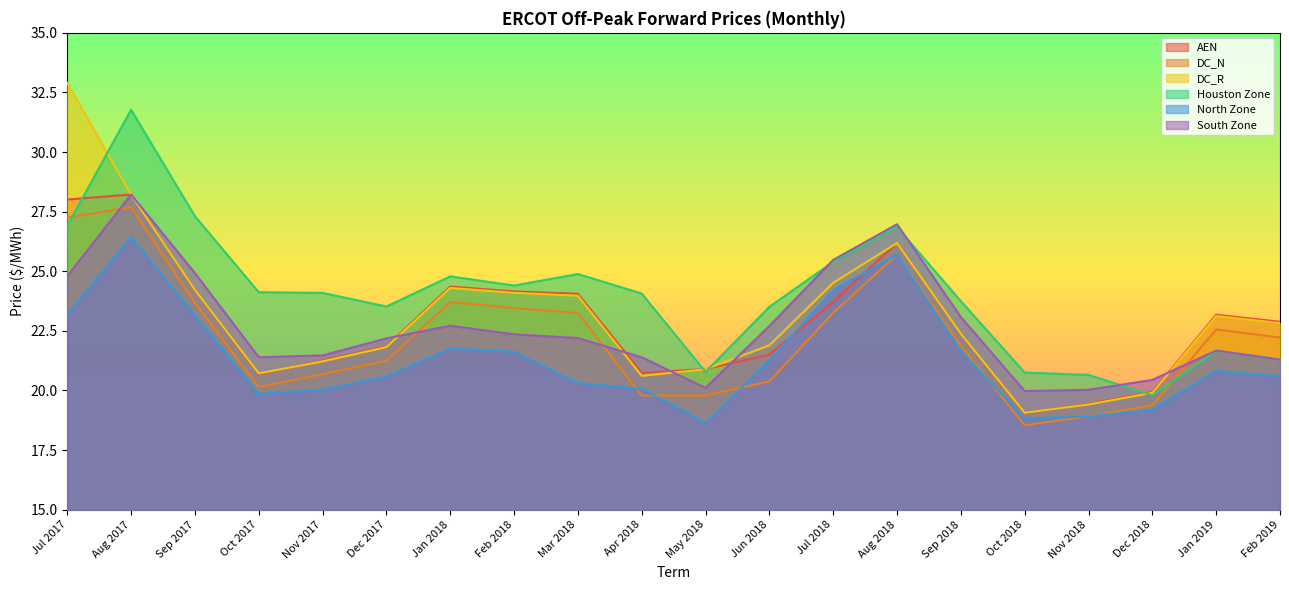

Which series has the largest range (max minus min)?

DC_R